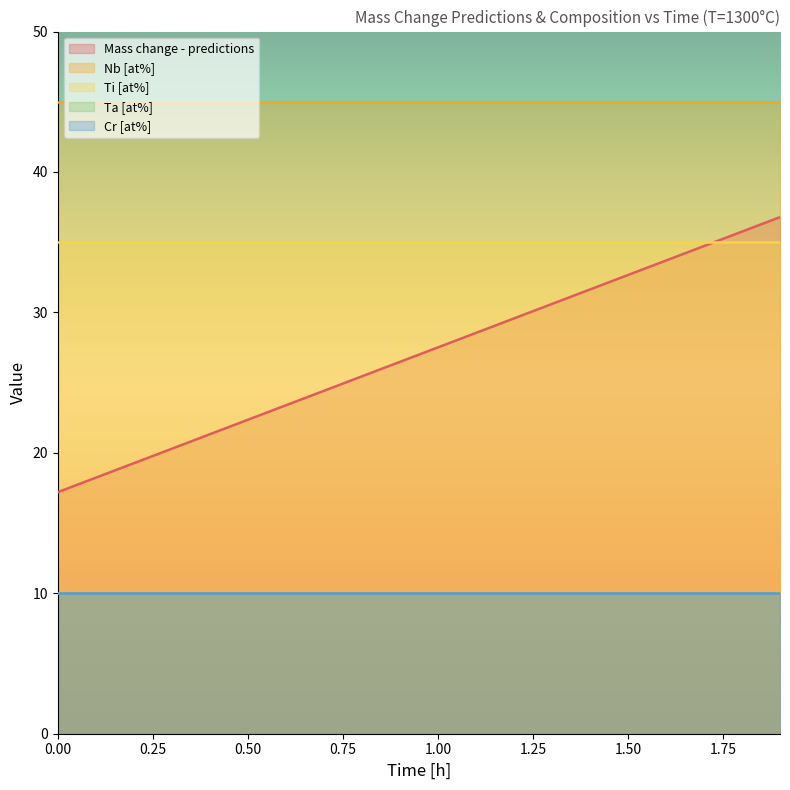

At 1.3, list the series in order from largest to smallest.

Nb [at%], Ti [at%], Mass change - predictions, Ta [at%], Cr [at%]